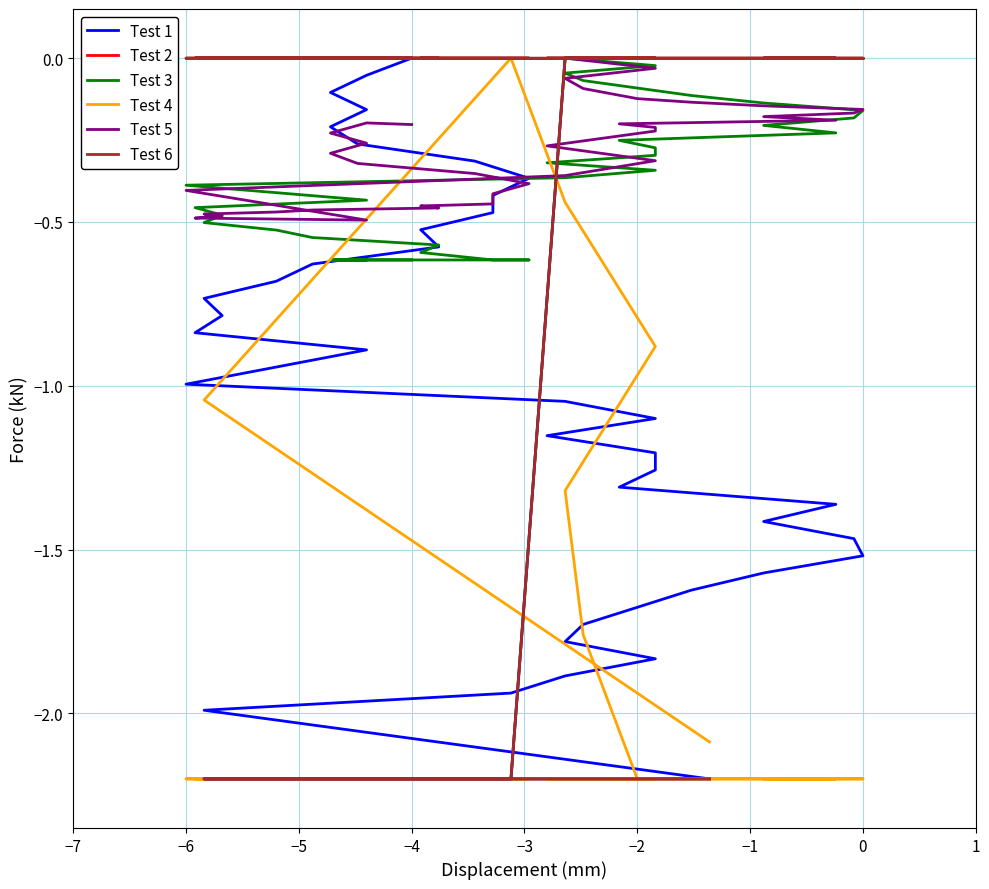

The Test 1 series shows -0.0 at 36. True or false?

False